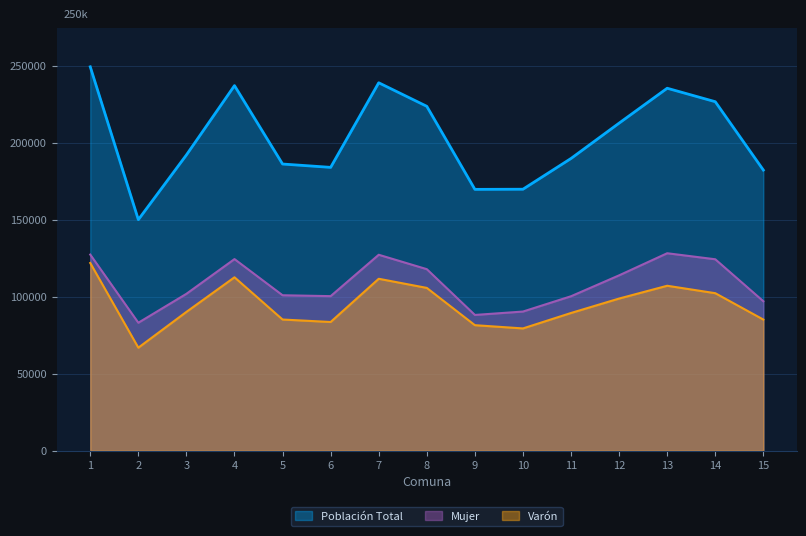

At which label is Población Total closest to 199781?

3